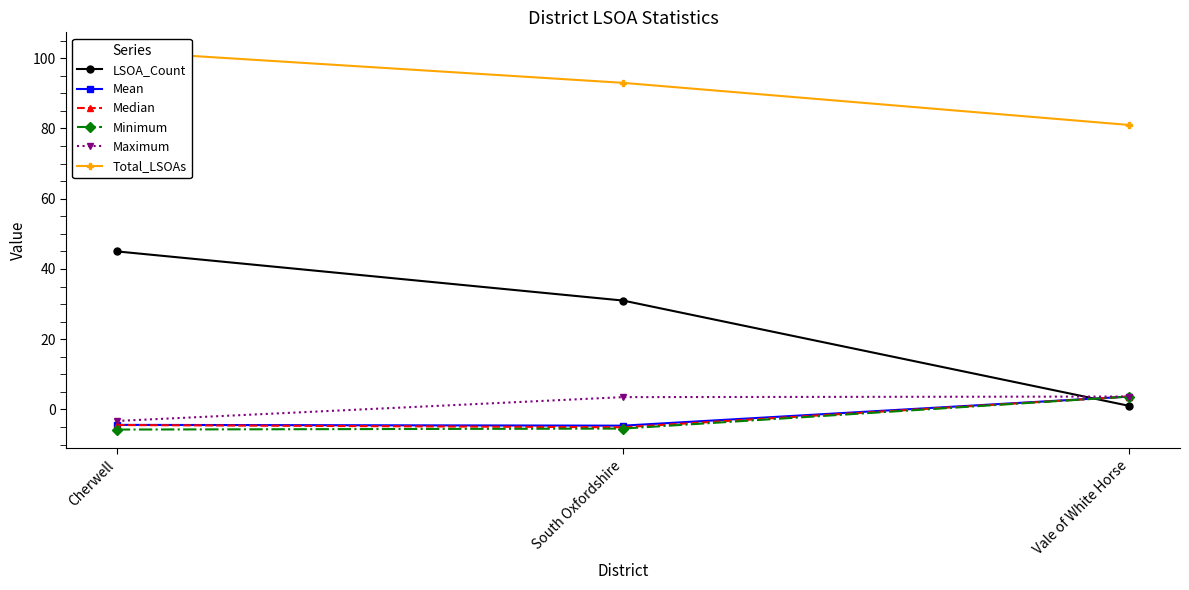

At how many categories does at least one series exceed 79?

3